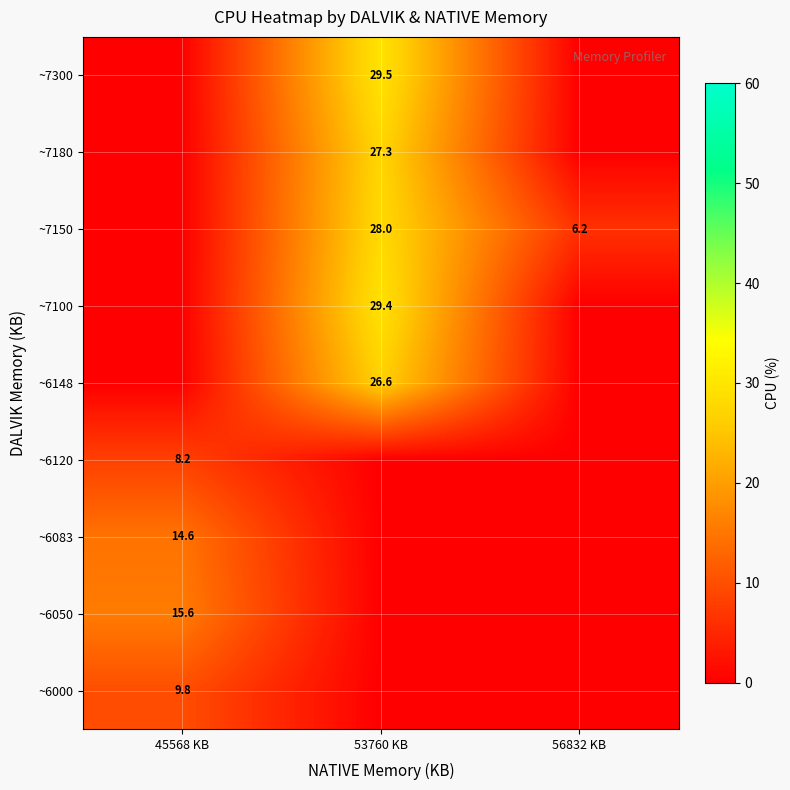

Is the value of ~6000 at 45568 KB greater than the value of ~7100 at 53760 KB?

No